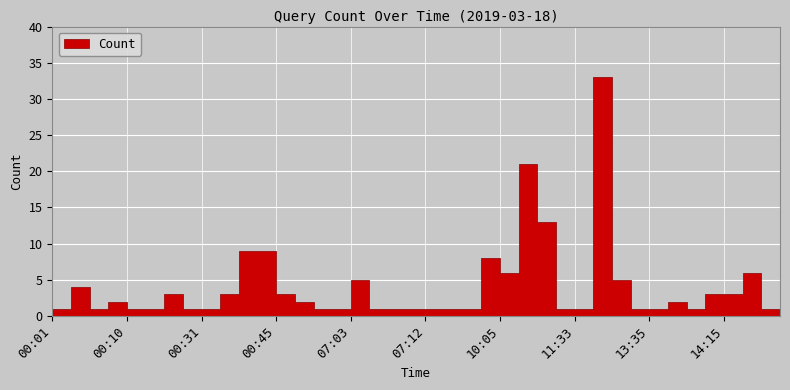

The chart shows a value of 3 at 00:35. True or false?

True